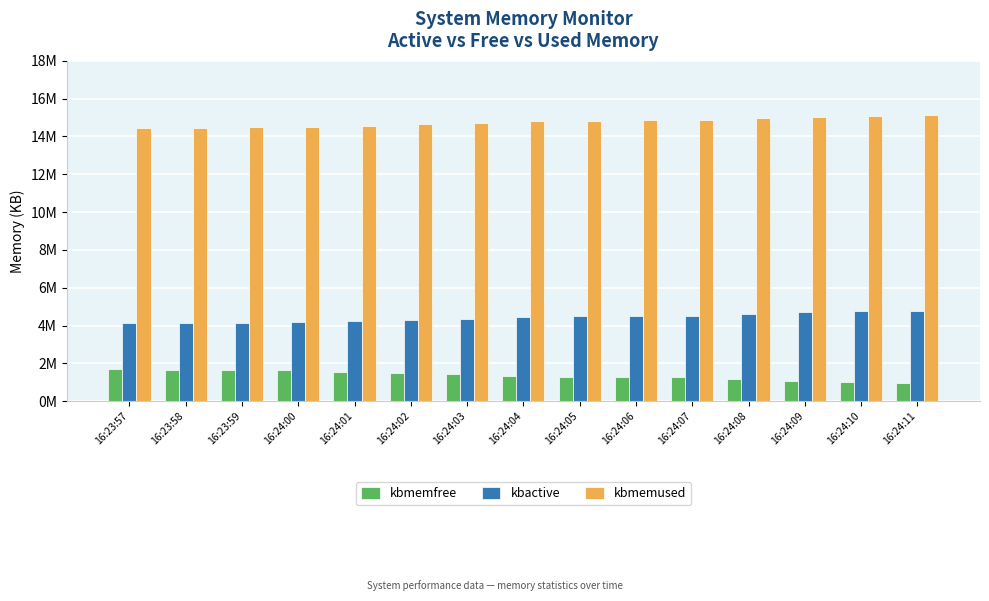

What are all the series names shown in the legend?

kbmemfree, kbactive, kbmemused